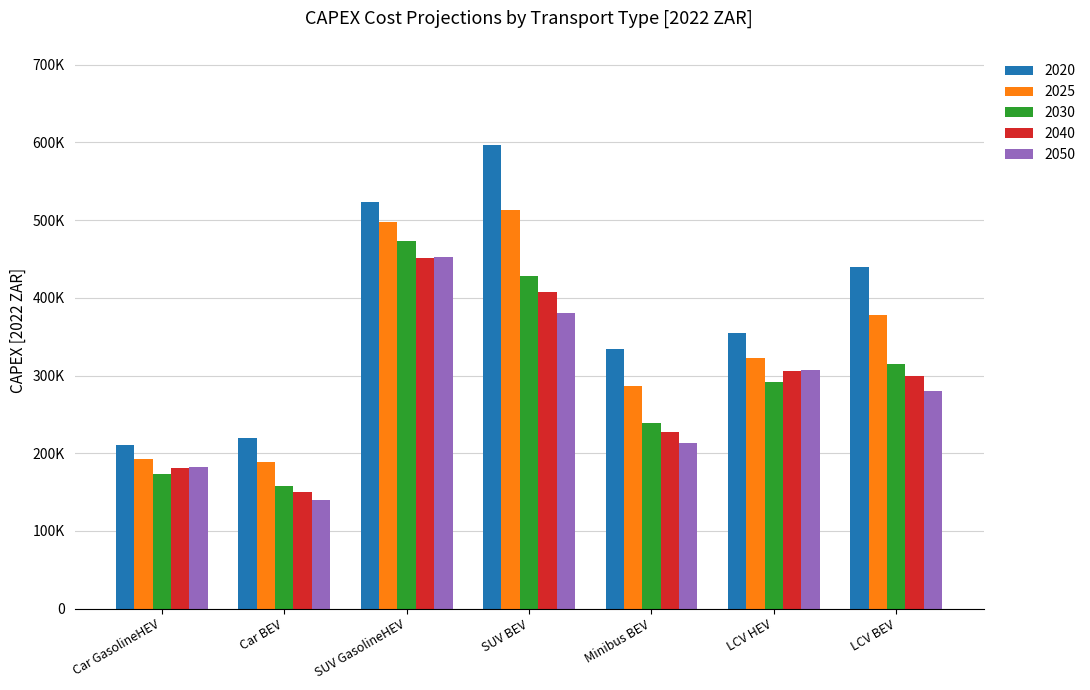

What is the average value of the 2030 series?

296843.1